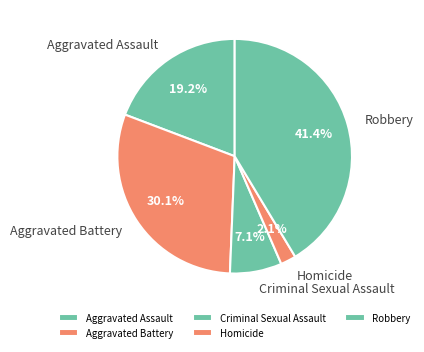

To the nearest percent, what portion does Aggravated Battery represent?

30%